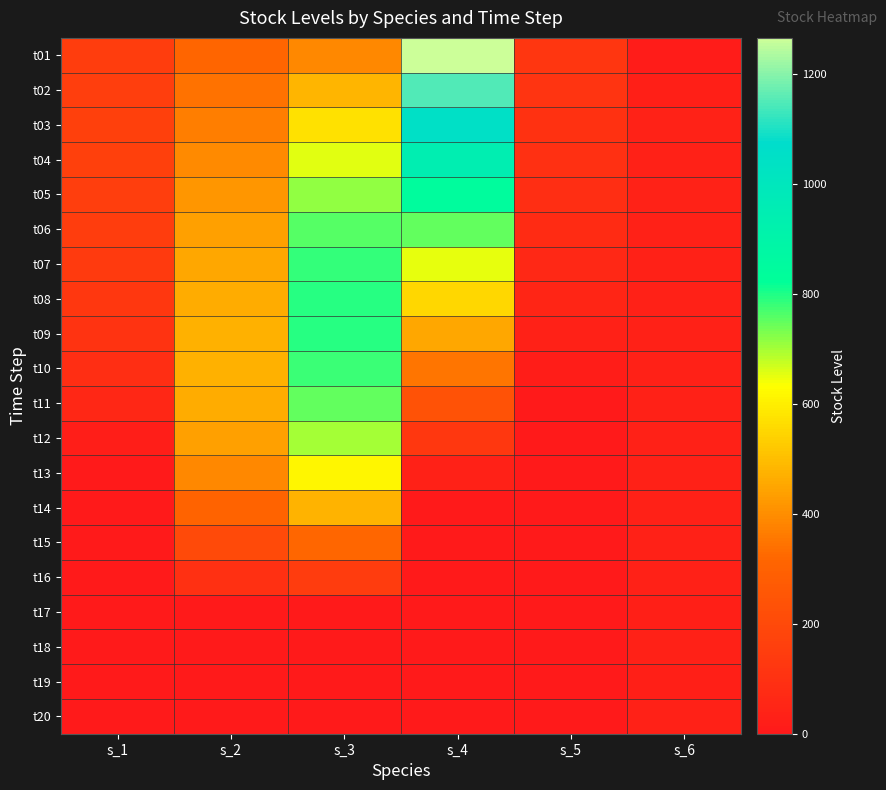

Which category has the lowest value across all series?

s_5